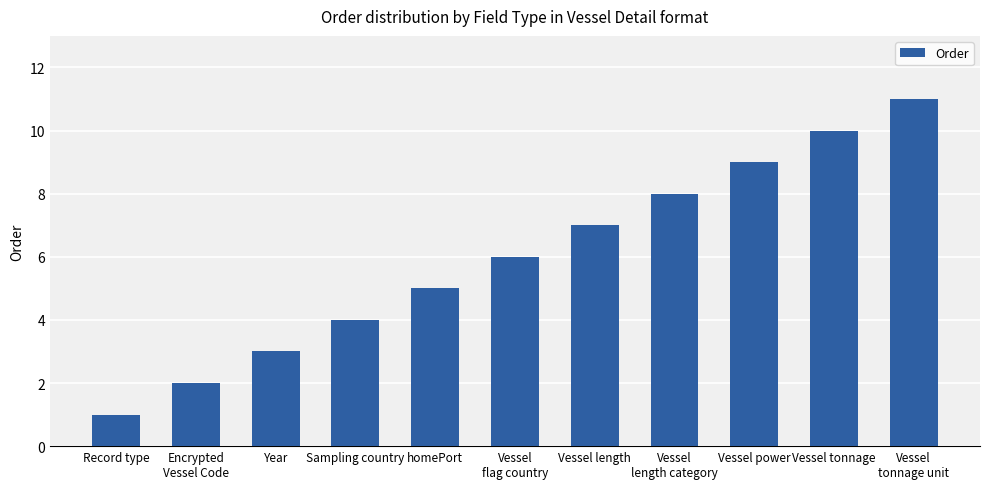

List the labels in order of value, smallest first.

Record type, Encrypted
Vessel Code, Year, Sampling country, homePort, Vessel
flag country, Vessel length, Vessel
length category, Vessel power, Vessel tonnage, Vessel
tonnage unit